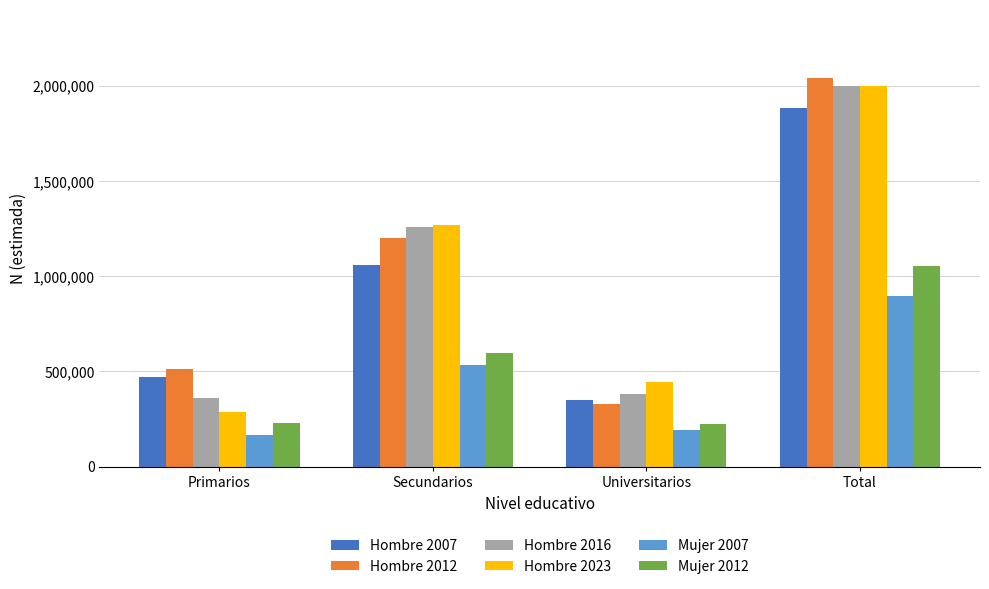

What are all the series names shown in the legend?

Hombre 2007, Hombre 2012, Hombre 2016, Hombre 2023, Mujer 2007, Mujer 2012